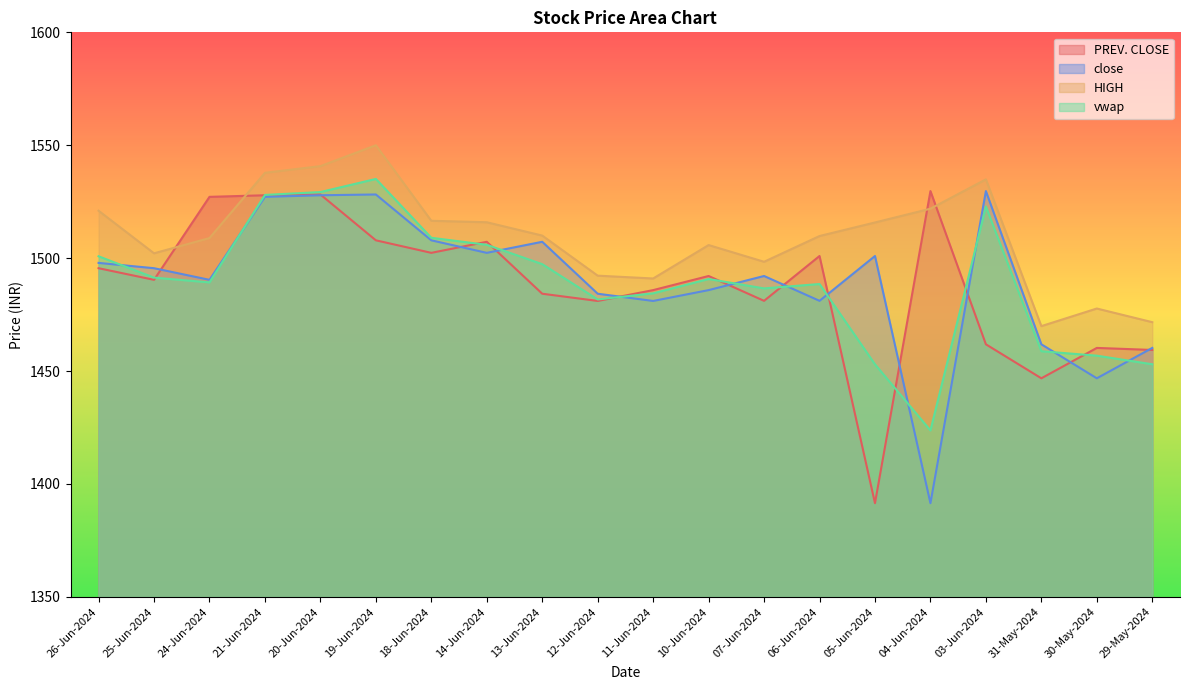

List the labels in order of vwap value, largest first.

19-Jun-2024, 20-Jun-2024, 21-Jun-2024, 03-Jun-2024, 18-Jun-2024, 14-Jun-2024, 26-Jun-2024, 13-Jun-2024, 25-Jun-2024, 10-Jun-2024, 24-Jun-2024, 06-Jun-2024, 07-Jun-2024, 11-Jun-2024, 12-Jun-2024, 31-May-2024, 30-May-2024, 29-May-2024, 05-Jun-2024, 04-Jun-2024